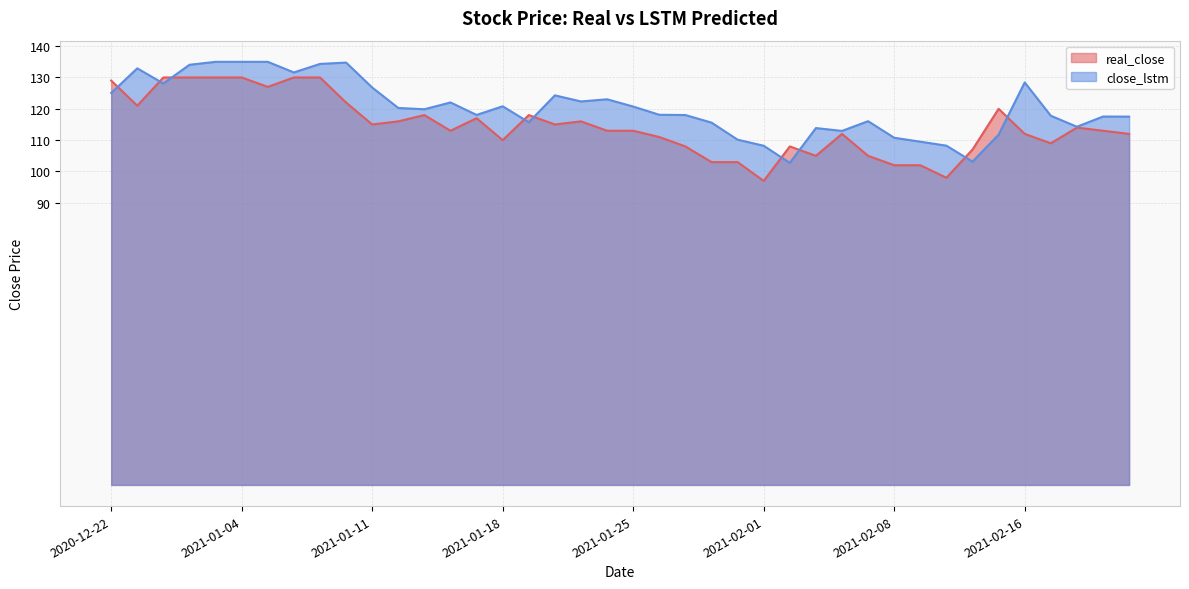

What is the difference between the highest and lowest values at 2021-01-07?

4.3